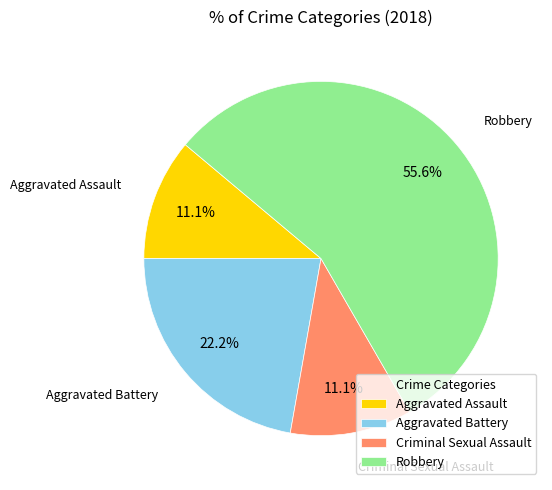

Which category accounts for the majority?

Robbery